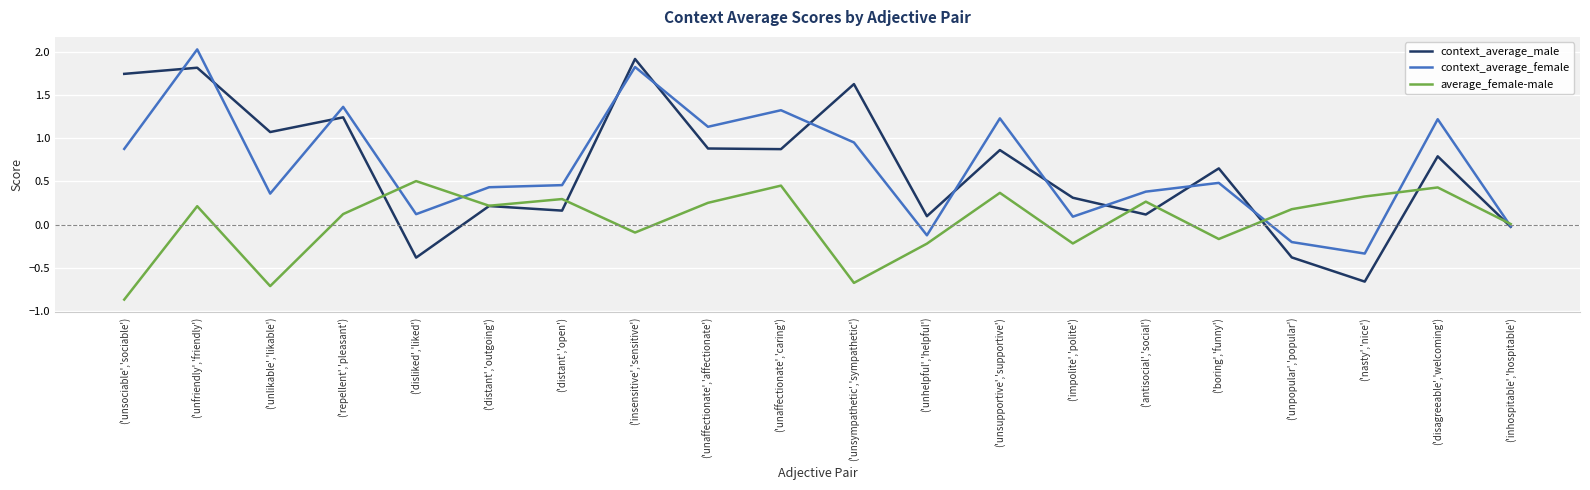

Which series changed the most between ('nasty','nice') and ('disagreeable','welcoming')?

context_average_female